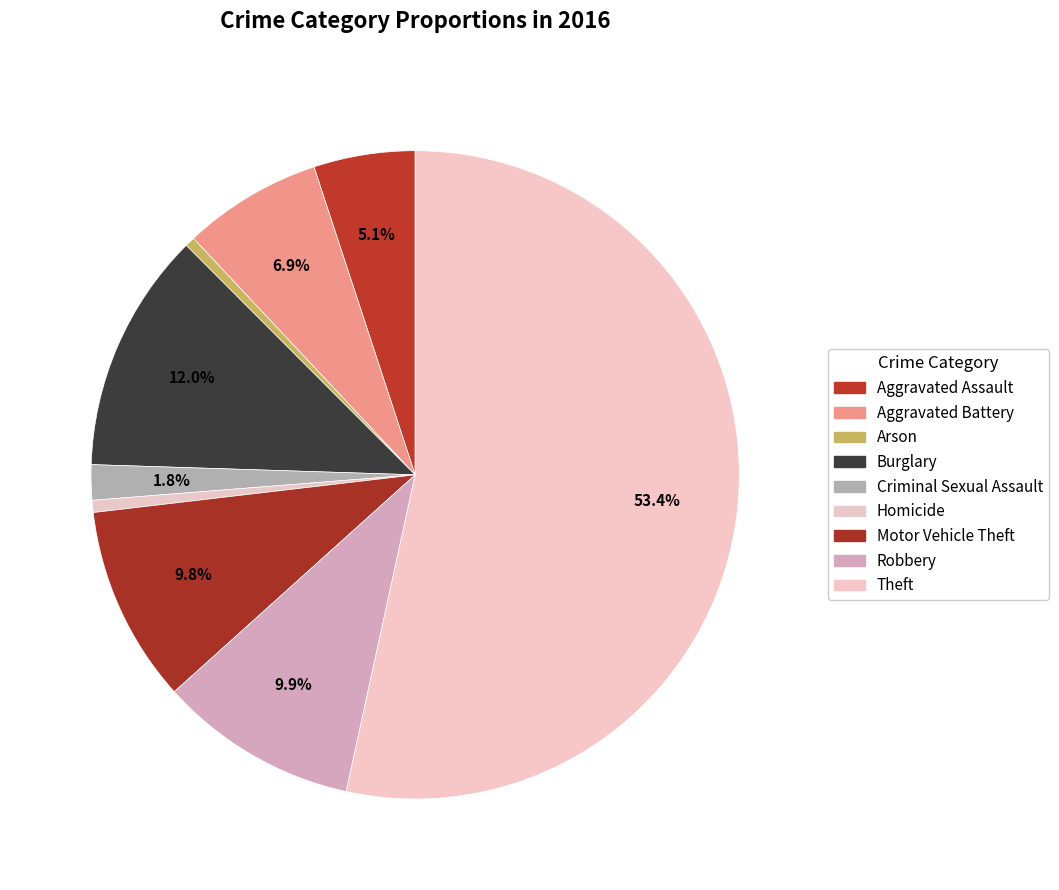

Is it true that Aggravated Assault is 5% of the pie?

True